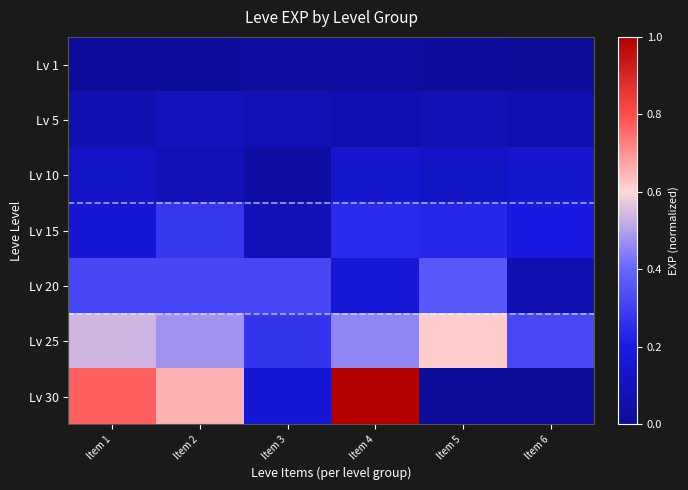

At how many categories does at least one series exceed 0?

6